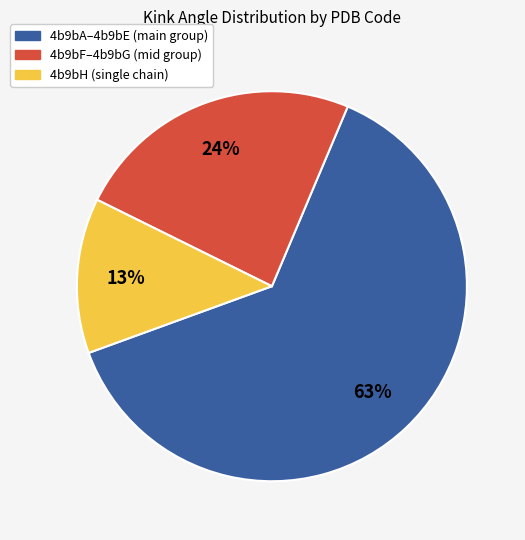

To the nearest percent, what is the average slice percentage?

33%